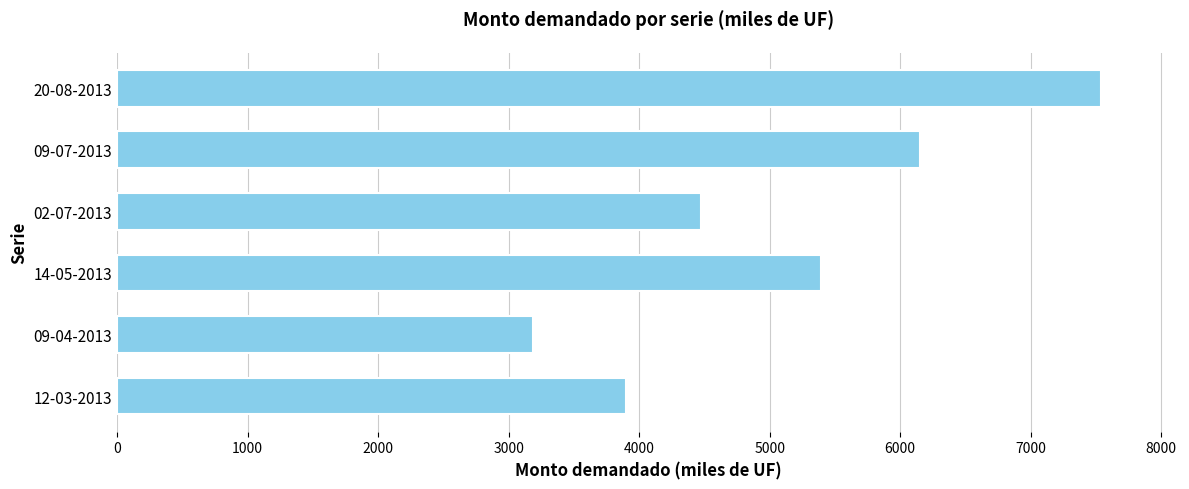

The value at 02-07-2013 is 7035. True or false?

False